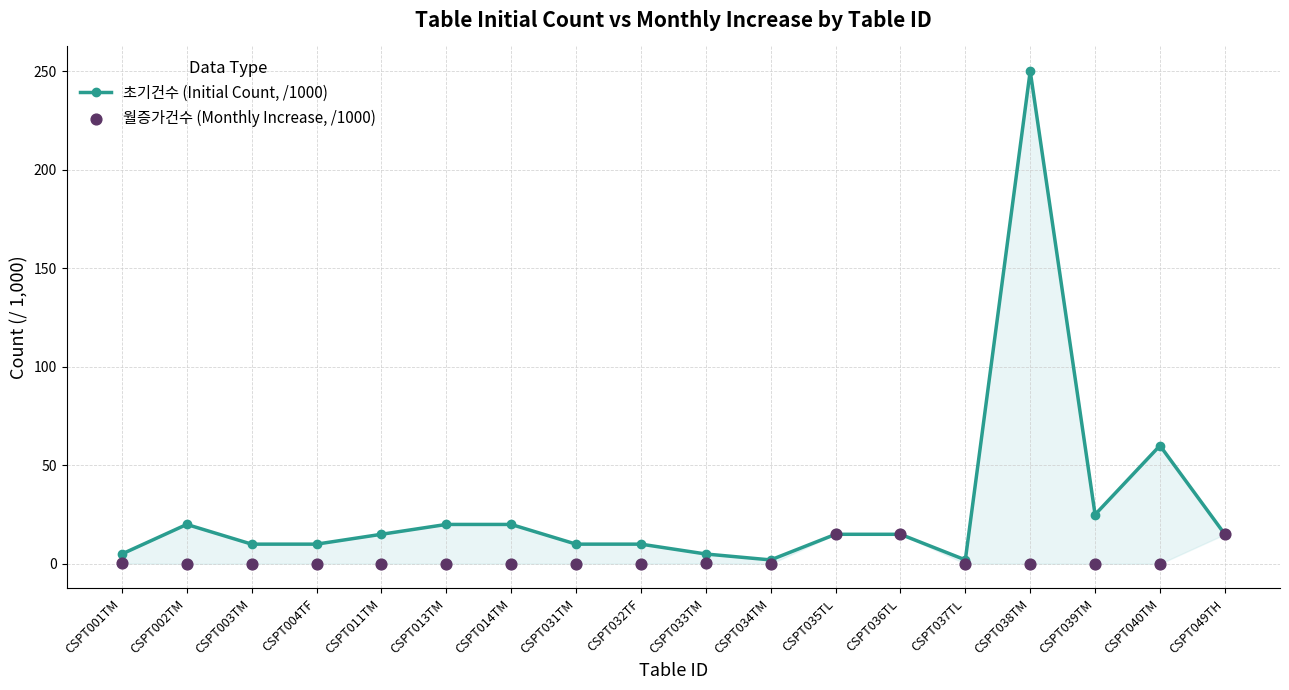

Which series has the widest spread of Y values?

초기건수 (Initial Count, /1000)